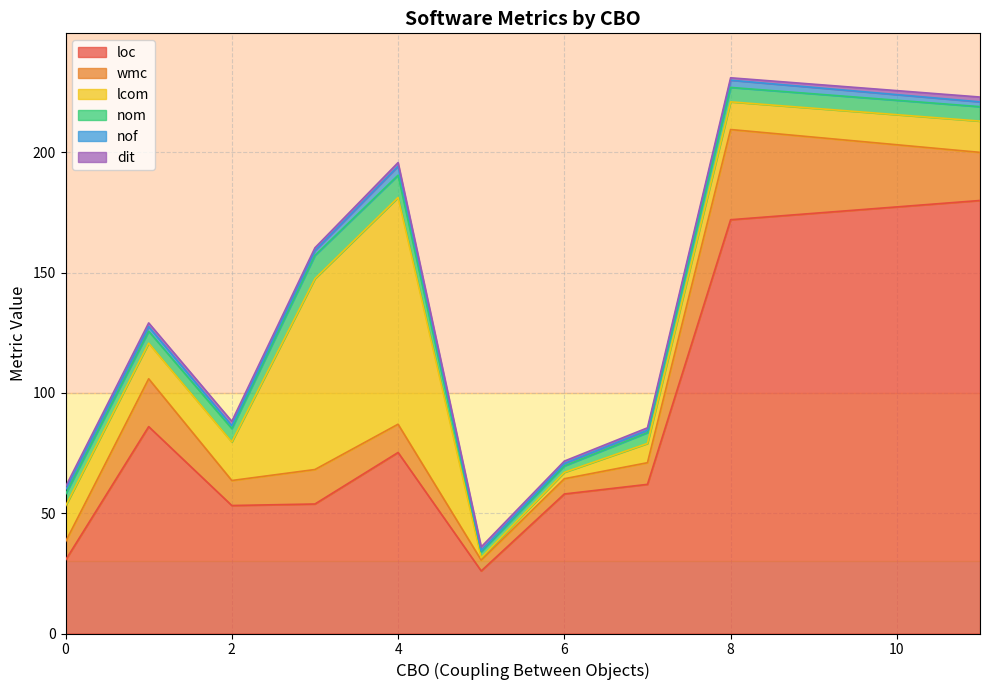

Is it true that loc equals 58.0 at 6?

True